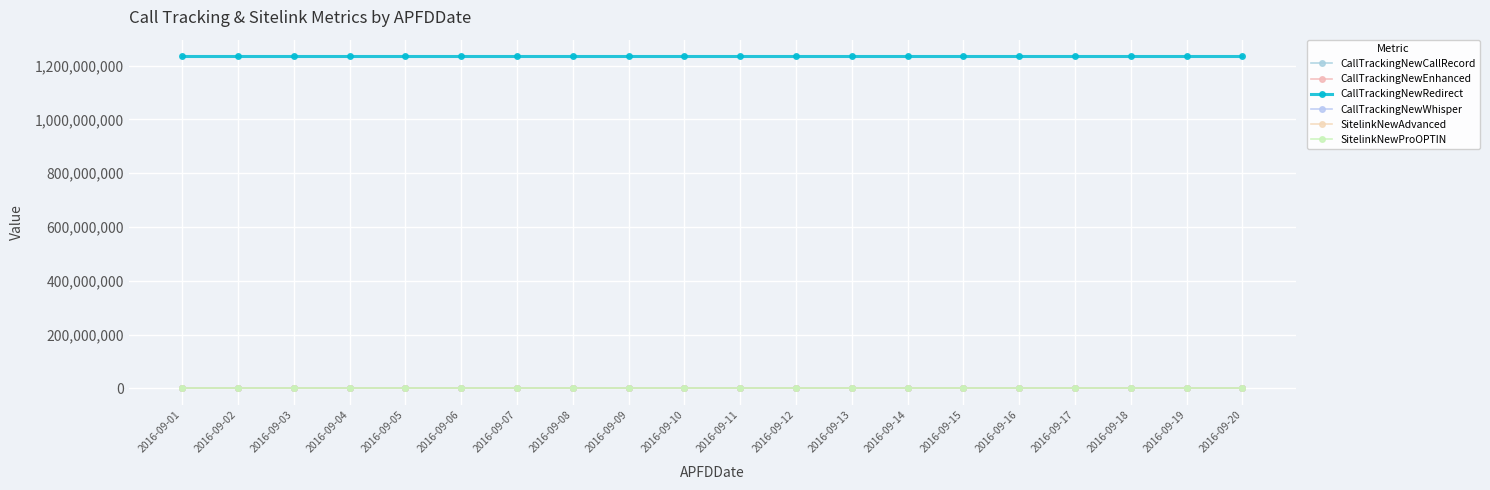

Is this an area chart (filled region under the line)?

No